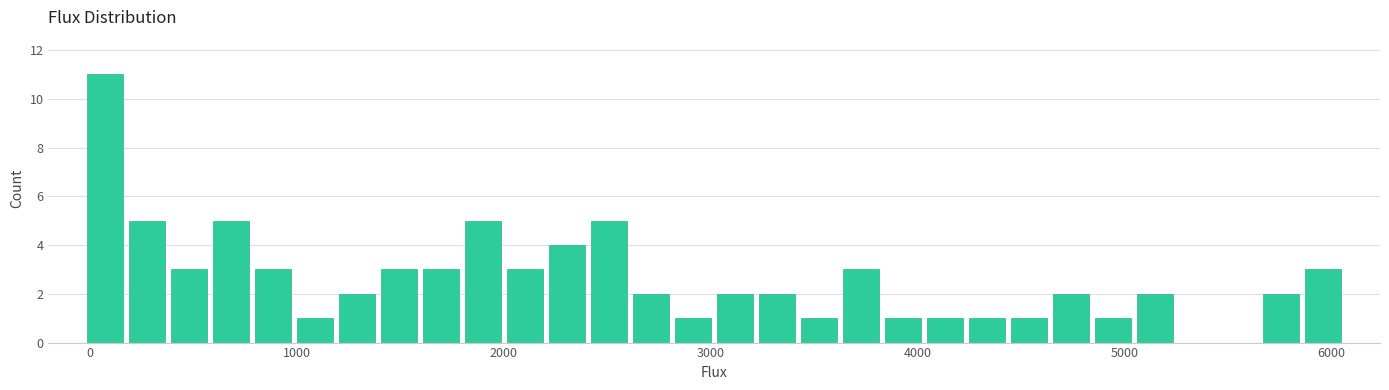

Around what value on the x-axis is the tallest bar? Give the approximate position of its centre, as read against the axis.

100